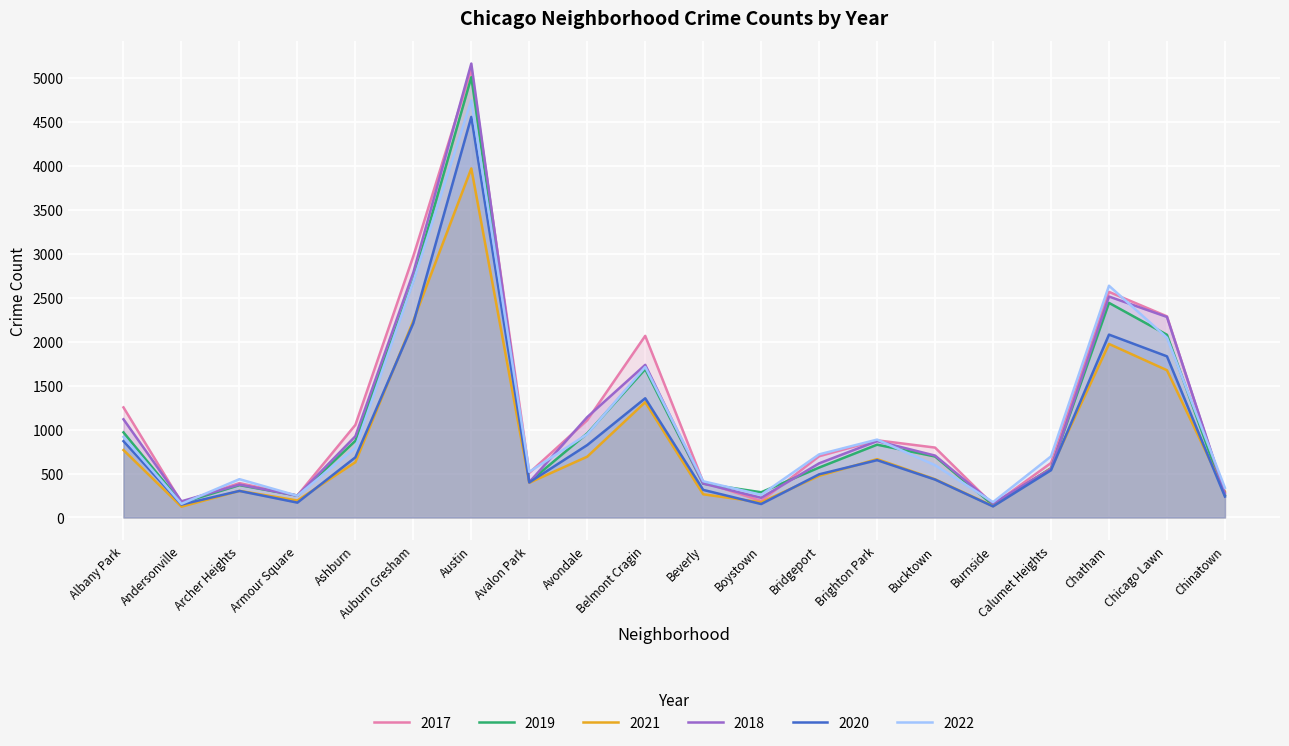

Reading right to left, what are all the values shown in this chart?

2017: 253	2288	2566	620	145	795	878	697	188	404	2066	1107	508	5096	2973	1053	250	391	171	1252
2019: 253	2078	2441	561	142	694	828	568	287	385	1687	957	405	5008	2700	872	249	368	166	968
2021: 293	1675	1974	559	130	435	664	474	173	264	1312	692	395	3970	2237	629	193	303	123	767
2018: 273	2281	2513	554	160	704	869	616	224	386	1736	1142	401	5163	2787	924	248	374	184	1117
2020: 238	1833	2080	538	126	431	652	491	153	314	1356	824	399	4556	2211	684	169	302	147	868
2022: 337	2045	2636	695	175	595	886	718	258	412	1712	948	519	4743	2685	793	247	436	155	917